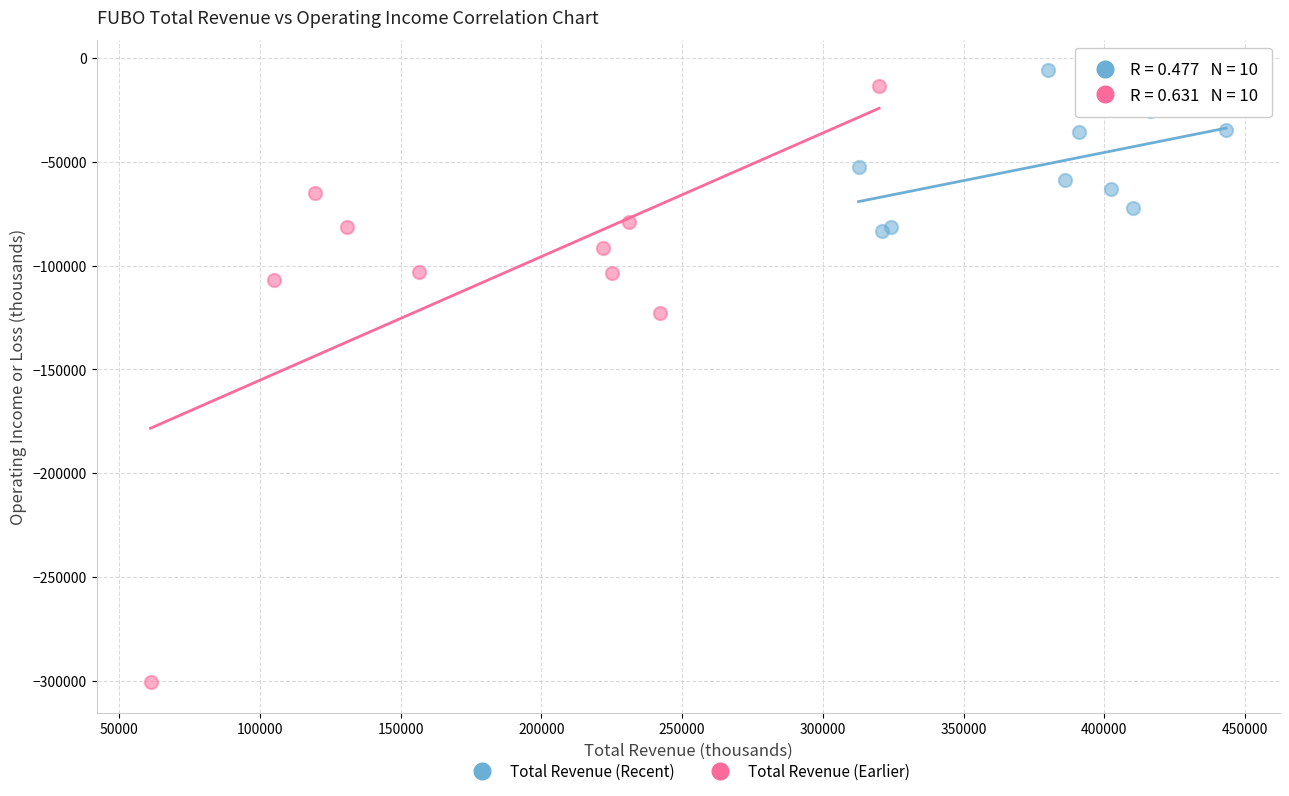

Which series has the largest Y range (max minus min)?

Total Revenue (Earlier)